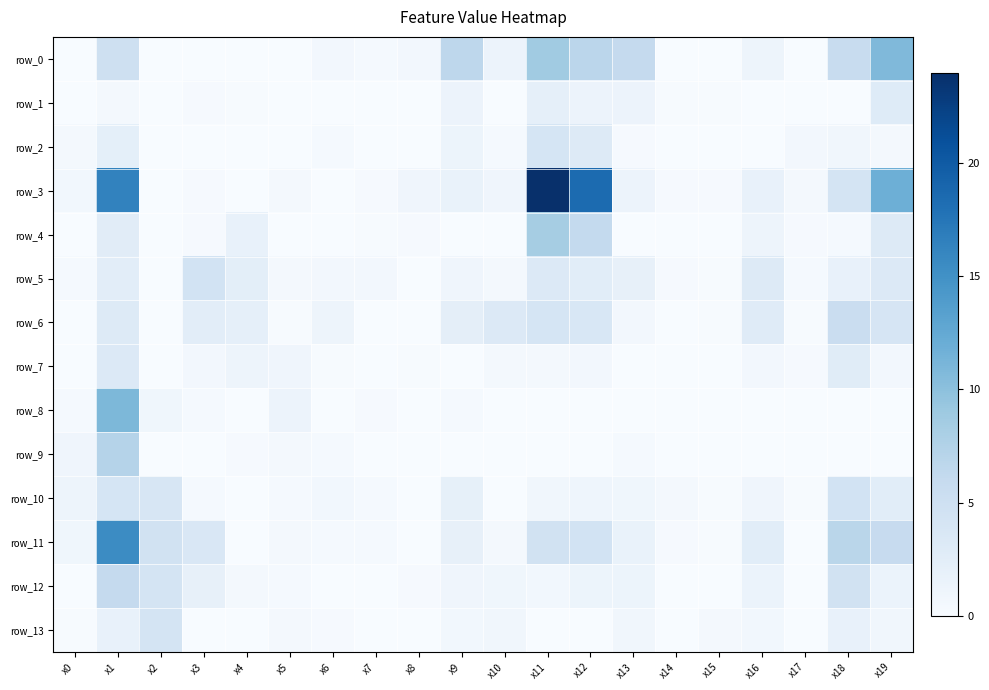

Reading right to left, extract all data points from this chart.

row_0: 10.7	5.7	0.0	1.1	0.0	0.0	6.0	6.8	8.7	1.3	6.6	0.6	0.3	0.6	0.1	0.0	0.0	0.0	5.0	0.0
row_1: 3.0	0.0	0.0	0.0	0.1	0.1	1.4	1.4	2.1	0.0	1.4	0.0	0.0	0.0	0.1	0.2	0.3	0.0	0.5	0.0
row_2: 0.5	0.8	0.6	0.0	0.0	0.0	0.2	3.0	4.1	0.3	1.2	0.0	0.0	0.3	0.0	0.0	0.0	0.0	2.2	0.5
row_3: 11.8	4.3	0.4	1.8	0.2	0.2	1.4	18.5	24.0	1.0	1.6	1.0	0.3	0.0	0.4	0.1	0.2	0.0	16.3	0.7
row_4: 3.2	0.3	0.2	1.2	0.0	0.1	0.0	6.1	8.3	0.0	0.0	0.2	0.2	0.0	0.1	1.8	0.2	0.1	2.7	0.0
row_5: 3.2	1.7	0.4	3.0	0.2	0.2	1.9	2.6	3.3	0.5	1.0	0.0	0.6	0.6	0.5	2.4	4.5	0.1	2.5	0.3
row_6: 3.9	5.5	0.2	2.8	0.1	0.0	0.6	3.7	4.0	3.2	2.3	0.0	0.0	1.2	0.2	2.1	2.5	0.0	3.0	0.0
row_7: 0.6	2.8	0.2	0.6	0.0	0.0	0.0	0.6	0.4	0.5	0.0	0.1	0.0	0.2	1.0	1.2	0.6	0.1	3.2	0.0
row_8: 0.0	0.0	0.0	0.1	0.0	0.1	0.0	0.0	0.0	0.0	0.3	0.0	0.2	0.1	1.3	0.1	0.3	0.8	10.9	0.3
row_9: 0.0	0.0	0.0	0.1	0.0	0.1	0.3	0.0	0.0	0.0	0.0	0.0	0.0	0.3	0.5	0.2	0.0	0.1	7.2	1.0
row_10: 2.6	4.5	0.2	0.9	0.1	0.4	0.8	1.1	0.8	0.0	2.0	0.0	0.3	0.7	0.3	0.0	0.3	3.8	4.0	1.2
row_11: 5.8	6.9	0.0	2.6	0.2	0.2	1.6	4.5	4.7	0.5	1.9	0.0	0.4	0.3	0.4	0.0	3.6	4.5	15.5	0.9
row_12: 1.4	4.6	0.1	1.4	0.0	0.0	1.3	1.3	0.7	0.9	1.0	0.2	0.0	0.0	0.3	0.4	1.9	4.1	6.1	0.0
row_13: 0.8	1.8	0.0	0.7	0.5	0.0	0.8	0.0	0.0	0.8	0.7	0.0	0.0	0.2	0.4	0.0	0.0	4.2	1.9	0.2